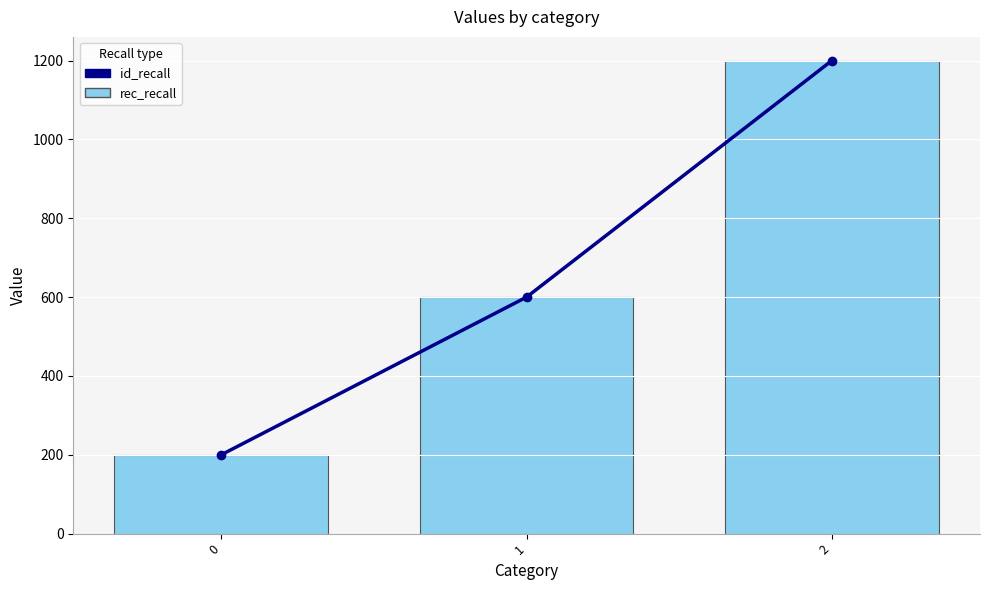

Which series has the largest total across all categories?

id_recall